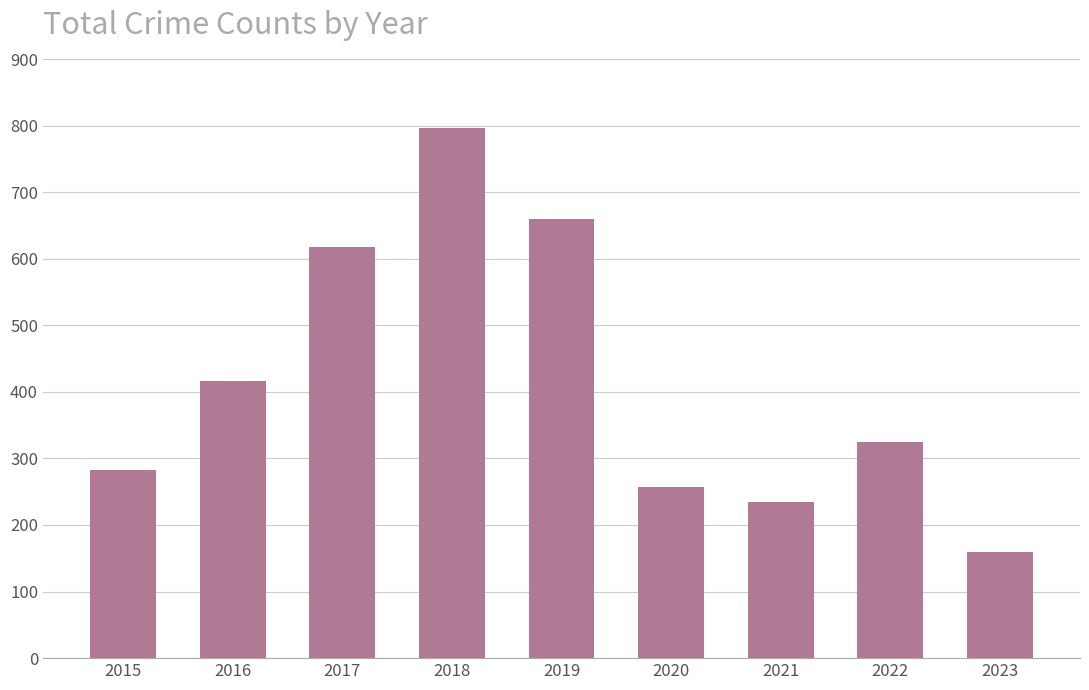

What value does the data have at 2021?

235